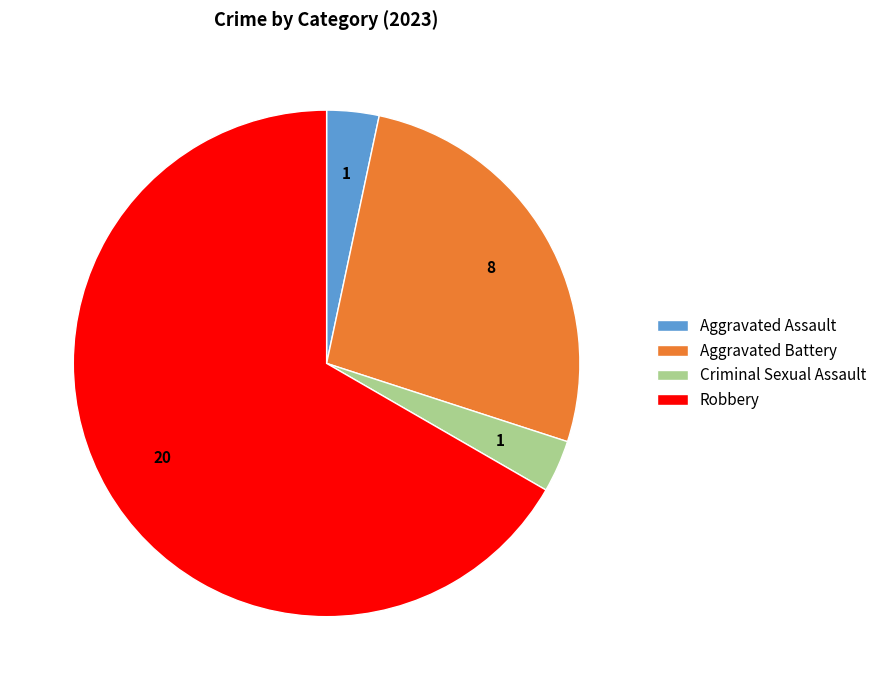

What is the ratio of the value at Robbery to the value at Aggravated Battery?

2.5